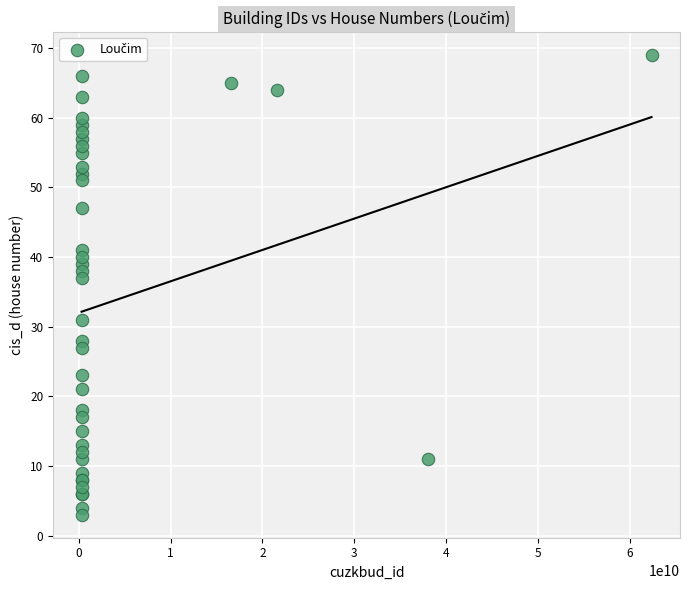

What Y value in the scatter plot is closest to 36?

37